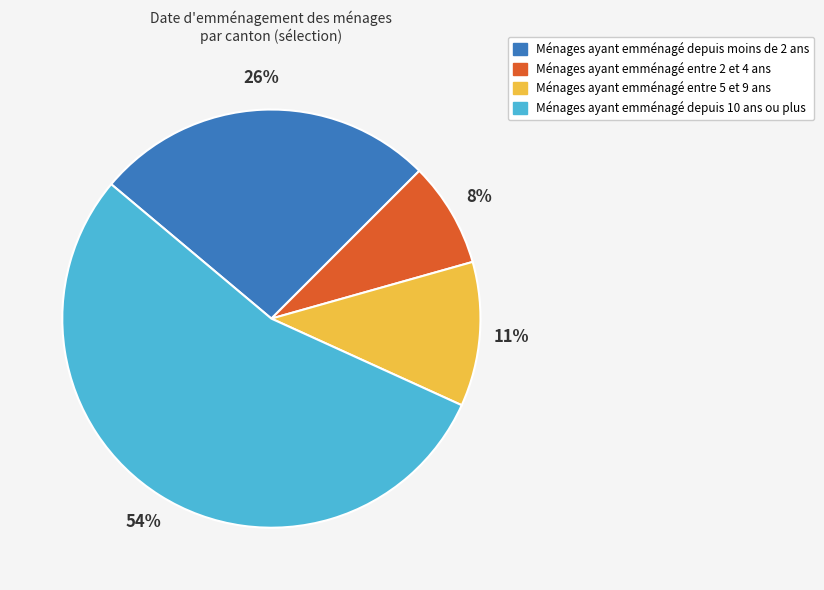

Count the number of slices in the pie.

4